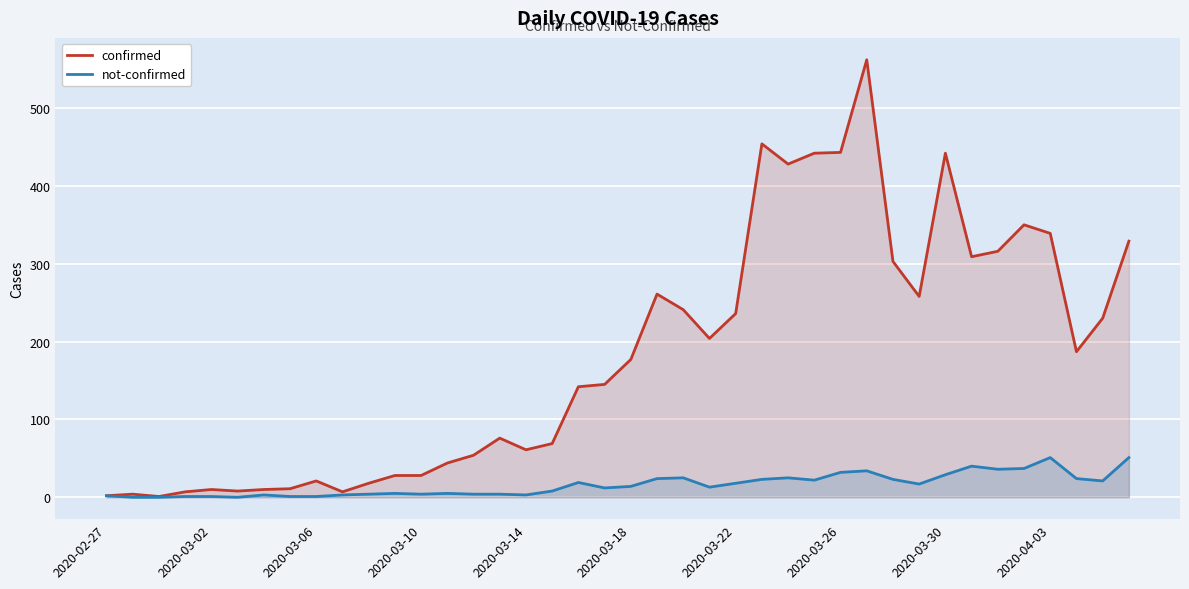

Reading left to right, extract all data points from this chart.

confirmed: 2	4	1	7	10	8	10	11	21	7	18	28	28	44	54	76	61	69	142	145	177	261	241	204	236	454	428	442	443	562	303	258	442	309	316	350	339	187	230	329
not-confirmed: 2	0	0	1	1	0	3	1	1	3	4	5	4	5	4	4	3	8	19	12	14	24	25	13	18	23	25	22	32	34	23	17	29	40	36	37	51	24	21	51